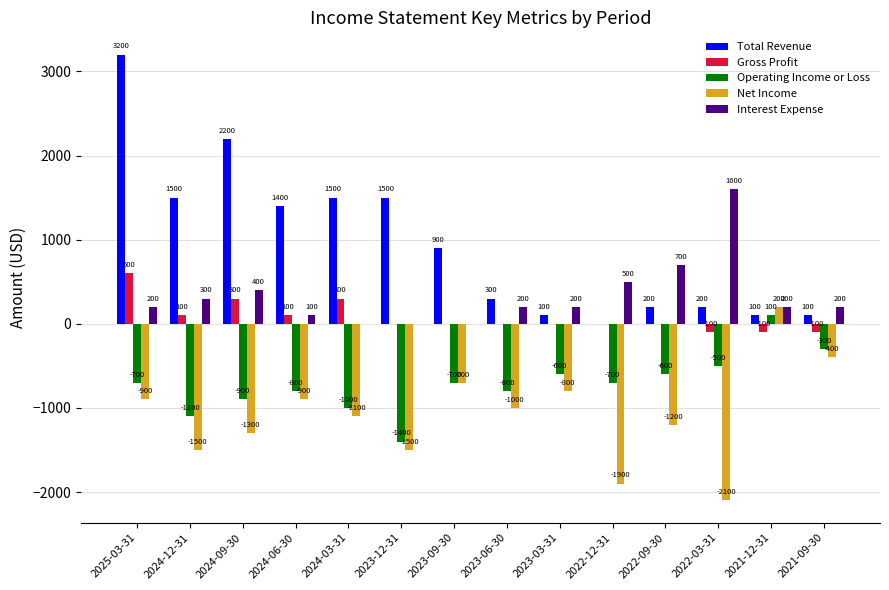

What is the maximum value shown in the chart?

3200